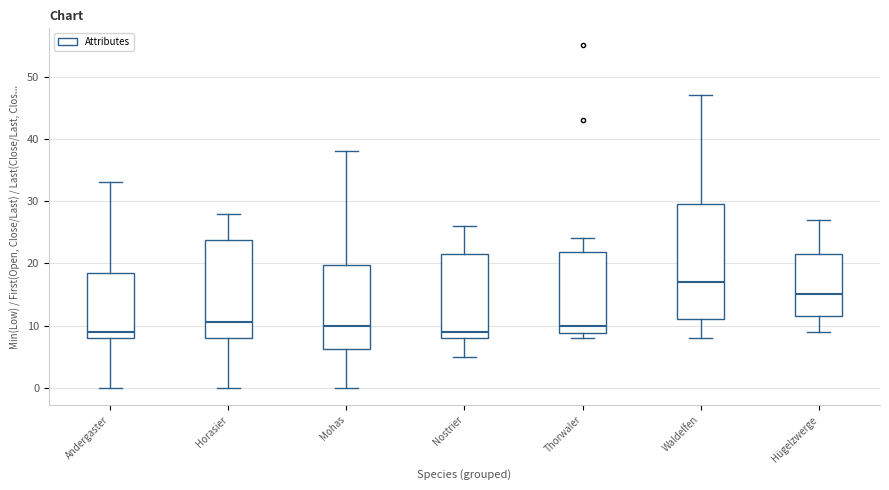

Where does the lower whisker of the box for Mohas end on the y-axis? The values are not printed on the chart, so give them approximately, as read against the axis.

0